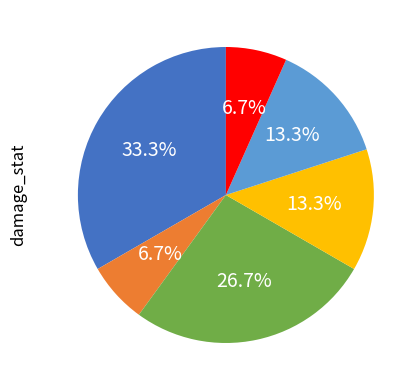

How many slices are in this pie chart?

6